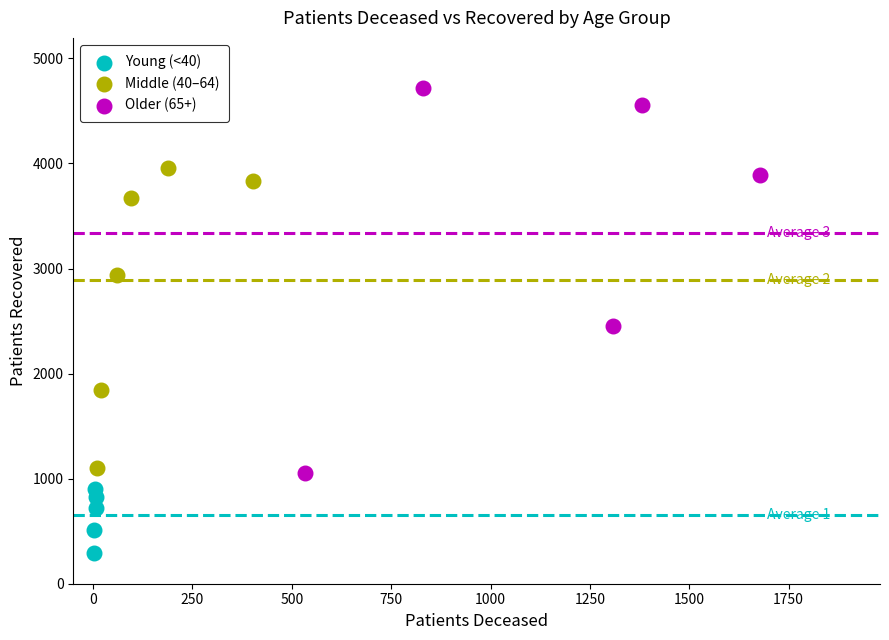

Which series contains the lowest Y value?

Young (<40)